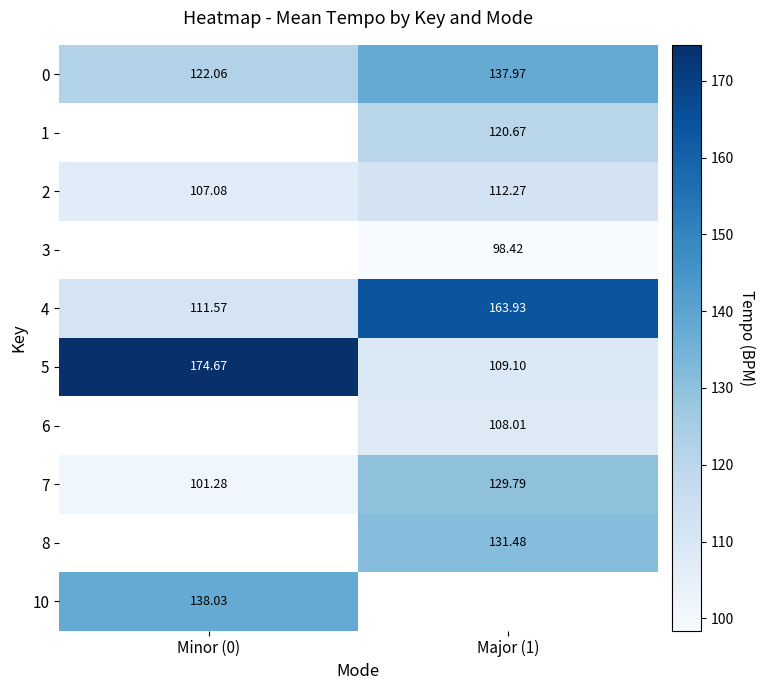

Is the value of 2 at Minor (0) greater than the value of 6 at Major (1)?

No